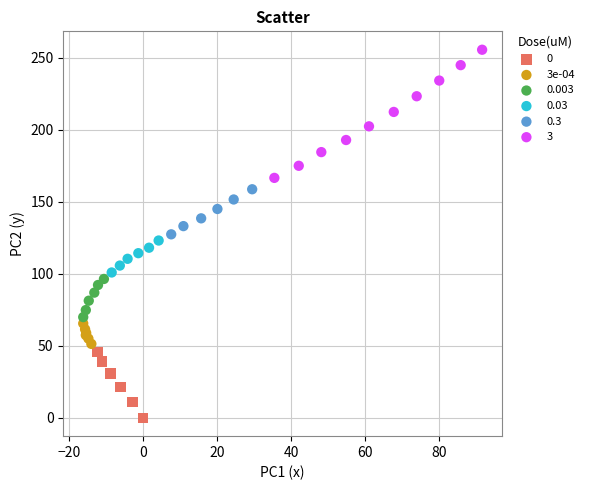

Which series has the largest Y range (max minus min)?

3